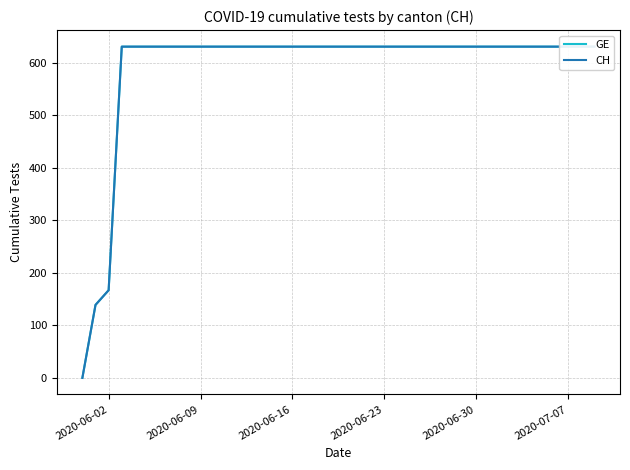

True or false: CH and GE intersect in this chart.

False